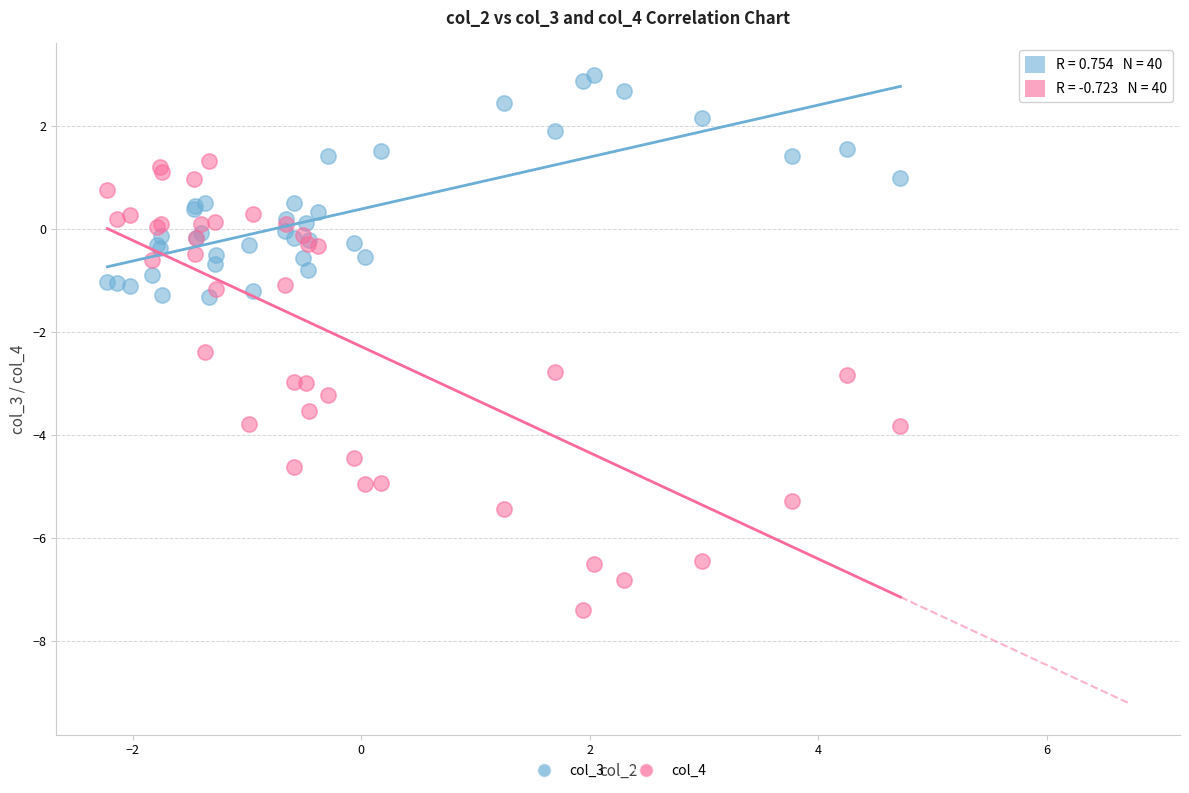

Across all series, what Y value is closest to -2?

-2.4